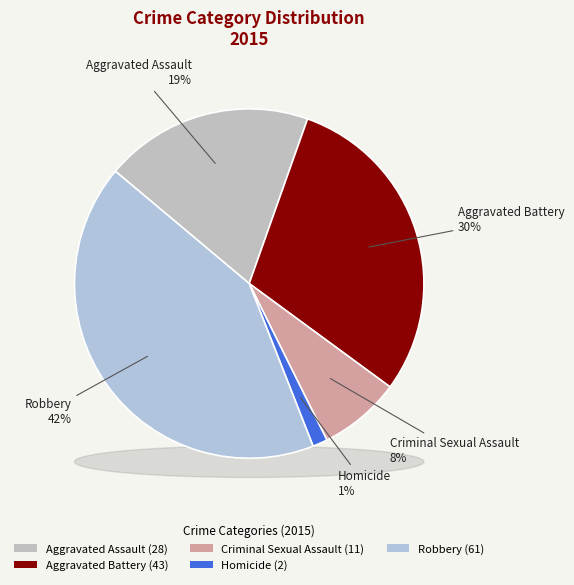

Does Criminal Sexual Assault represent more than half of the total?

No